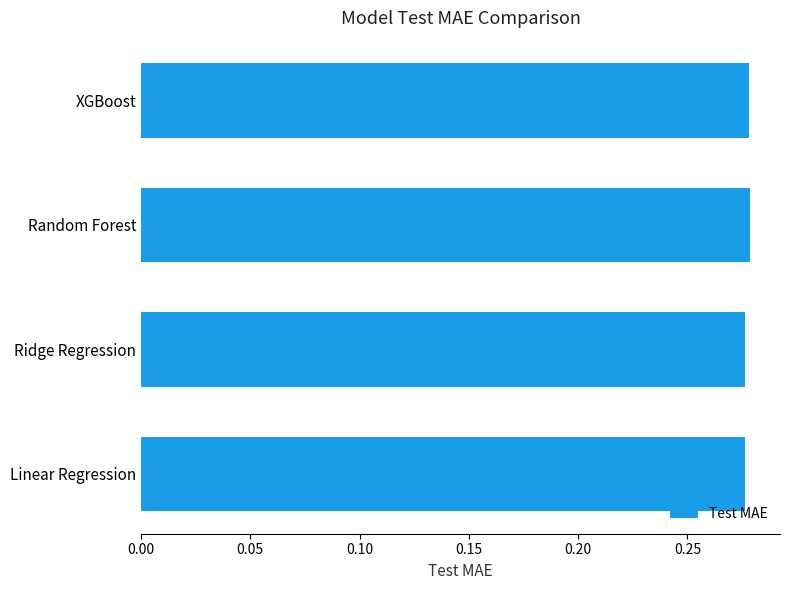

The value at Linear Regression is 0.1. True or false?

False